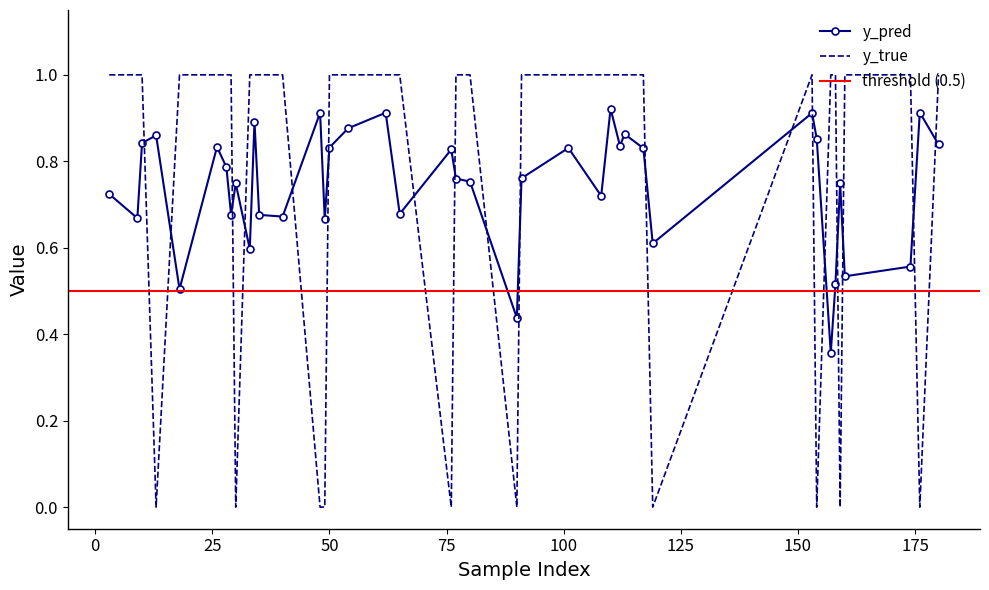

At 159, list the series in order from smallest to largest.

y_true, y_pred